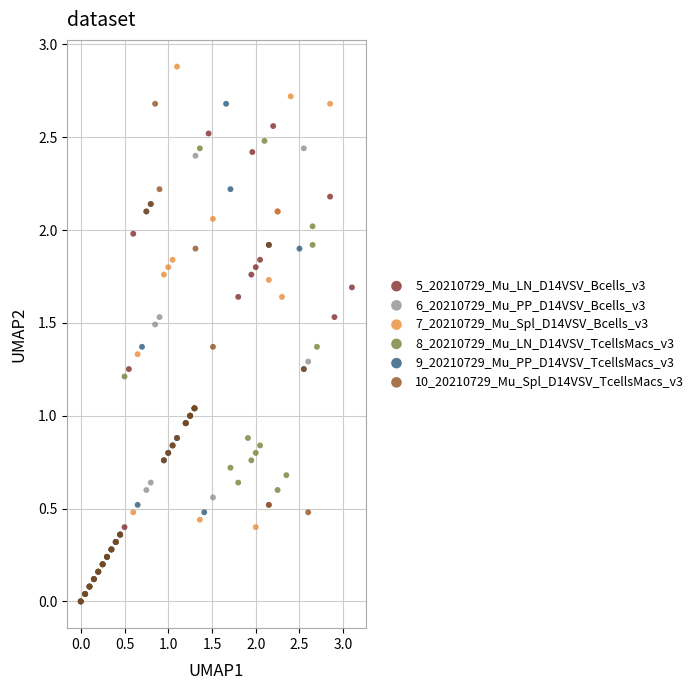

Which series reaches the maximum Y coordinate?

7_20210729_Mu_Spl_D14VSV_Bcells_v3